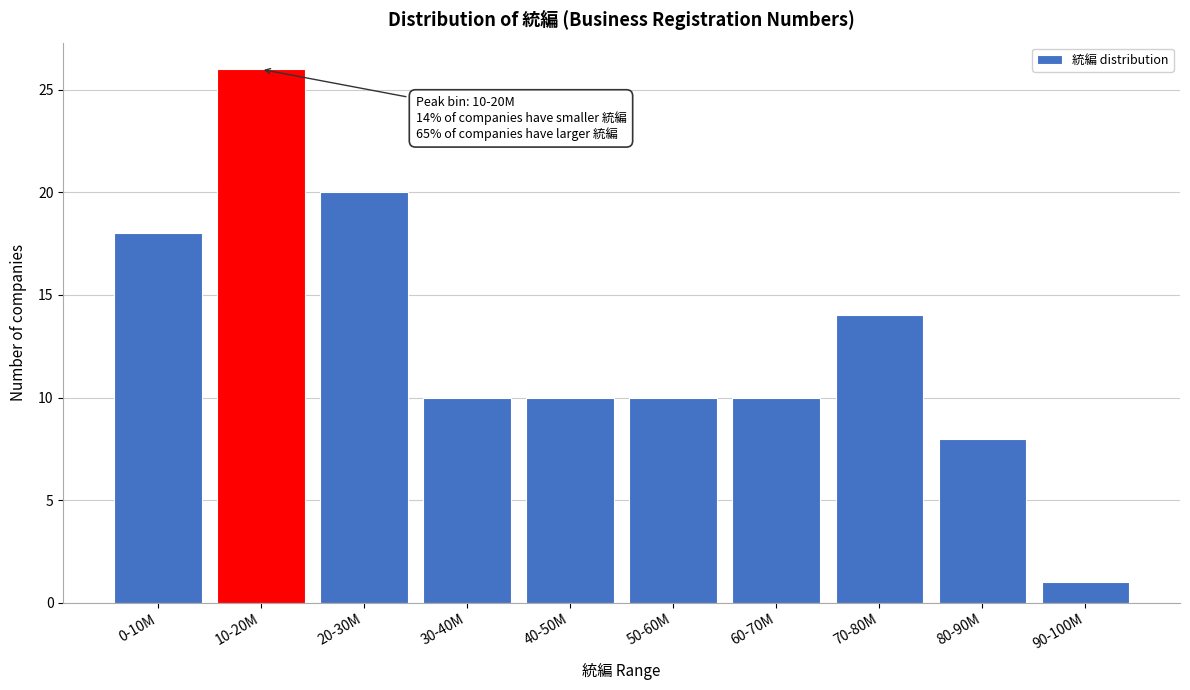

Reading left to right, transcribe all the data shown in this chart.

18	26	20	10	10	10	10	14	8	1